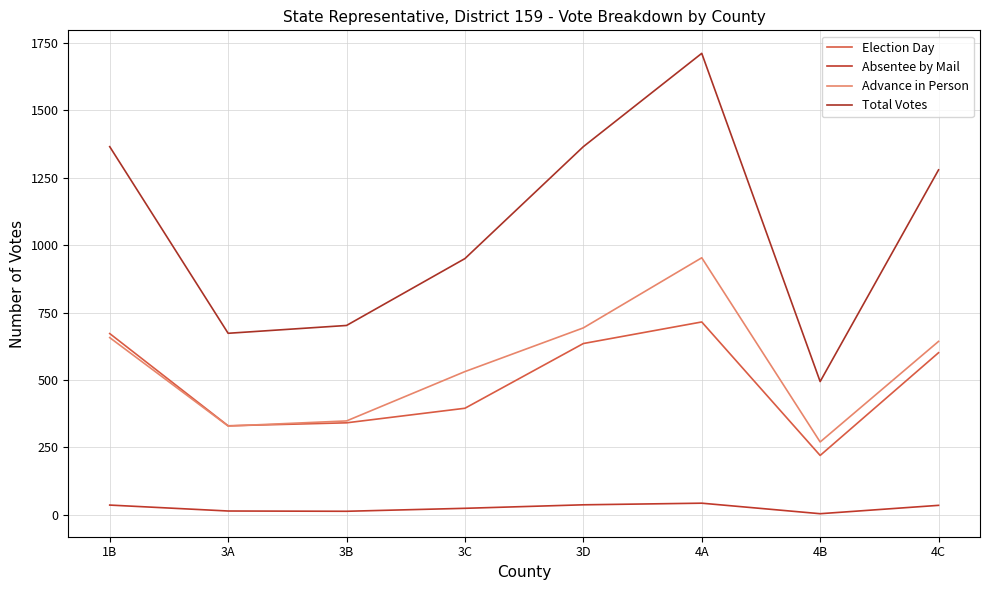

Which series changed the most between 1B and 4A?

Total Votes